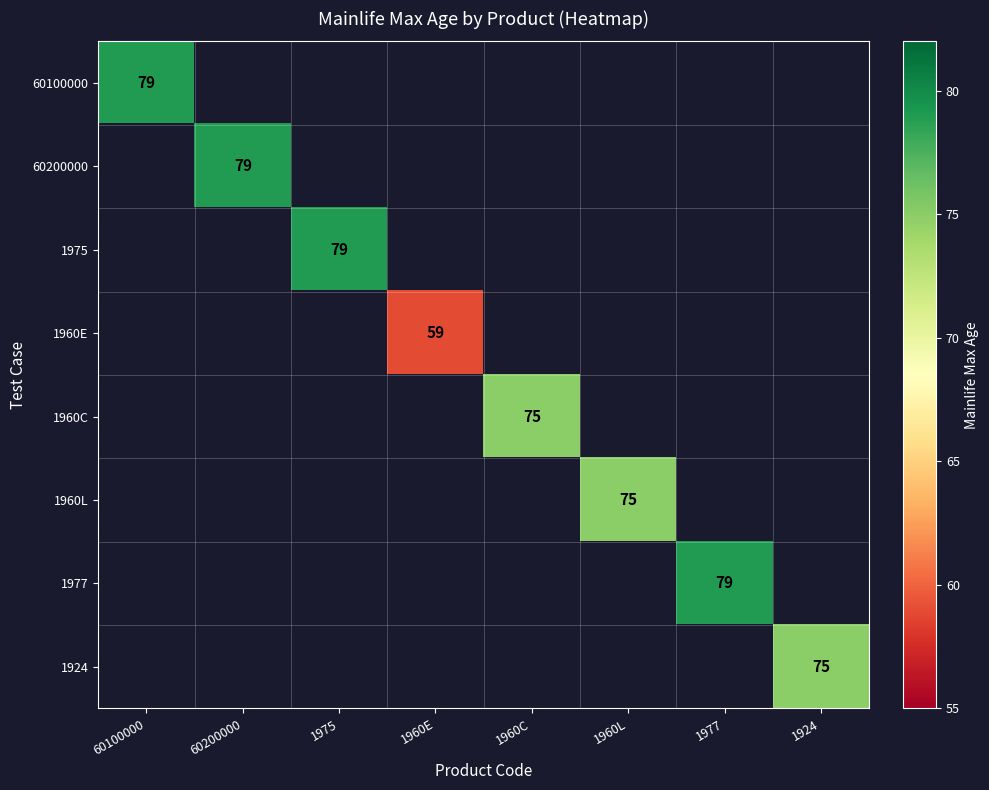

Count the number of categories in the chart.

8